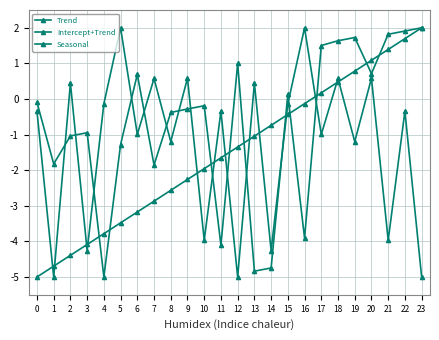

How many data points in Seasonal are less than 0?

16